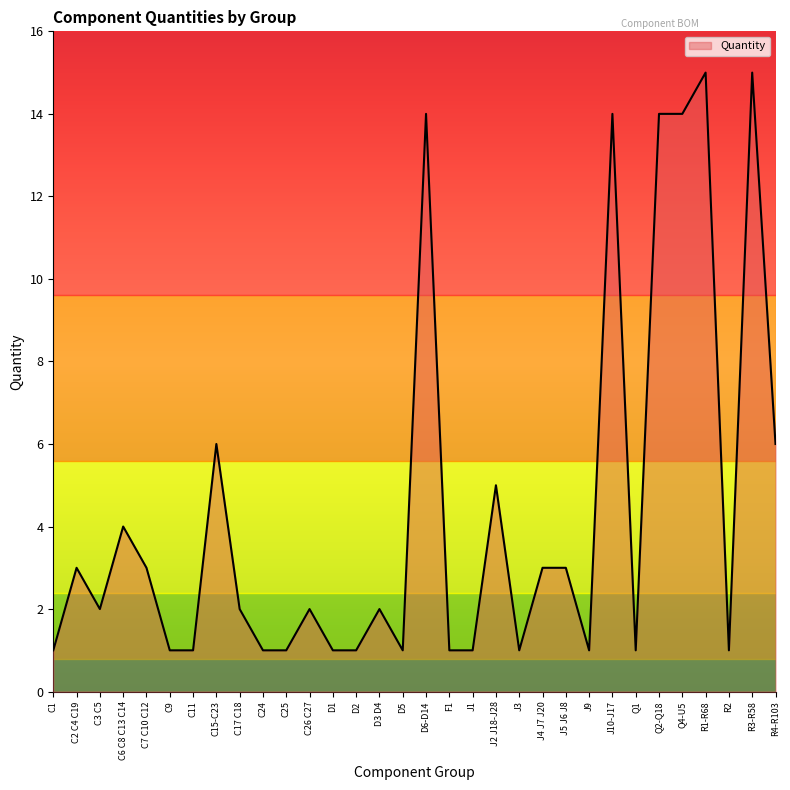

Where is the first local minimum?

C3 C5